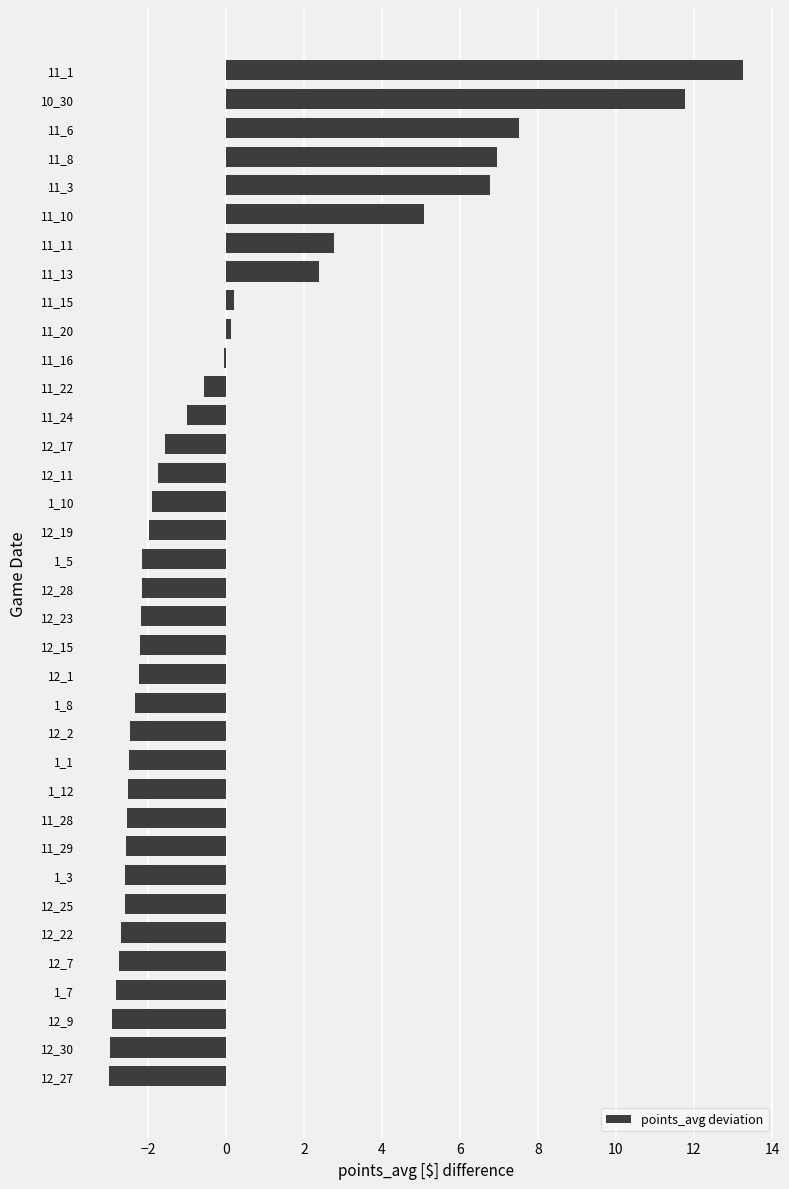

The chart shows a value of -3.0 at 12_23. True or false?

False